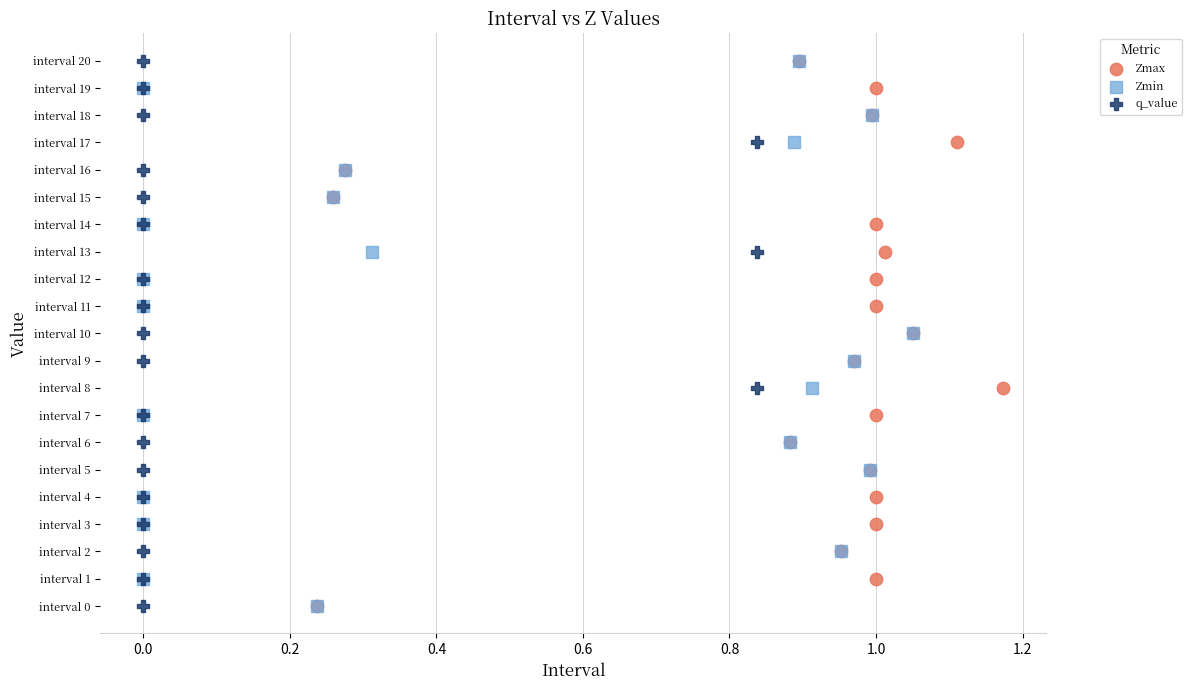

What are all the series names shown in the legend?

Zmax, Zmin, q_value